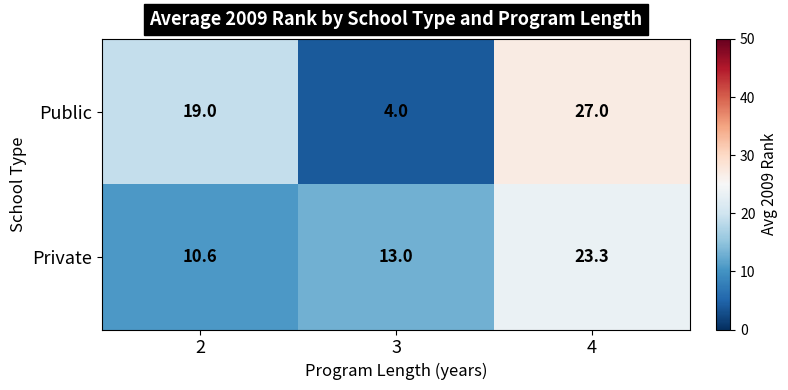

What is the difference between the highest and lowest values at 4?

3.7